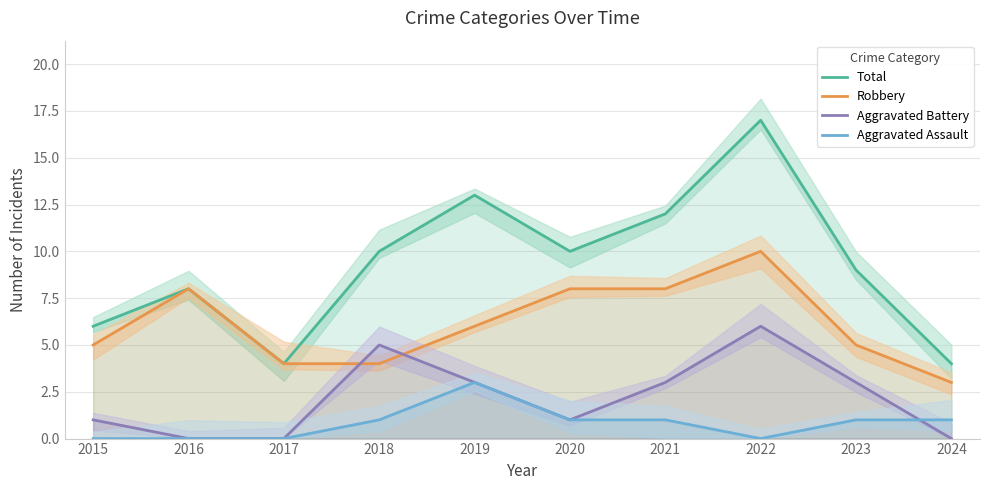

Which series has the widest spread of values?

Total